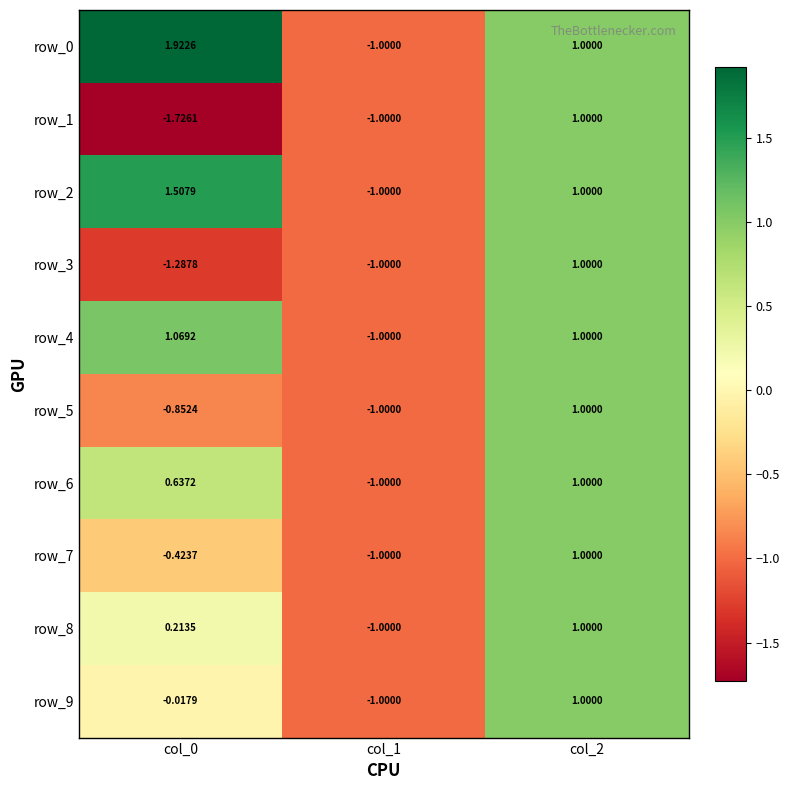

Is the value of row_8 at col_1 greater than the value of row_7 at col_0?

No